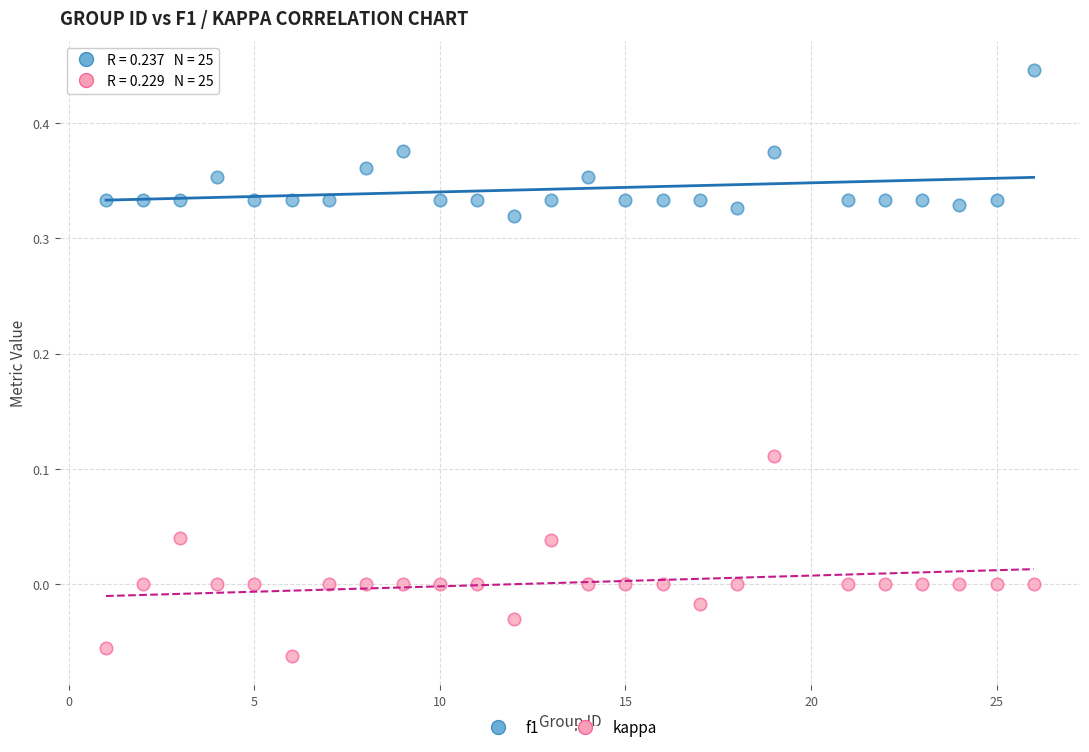

Which series reaches the maximum Y coordinate?

f1